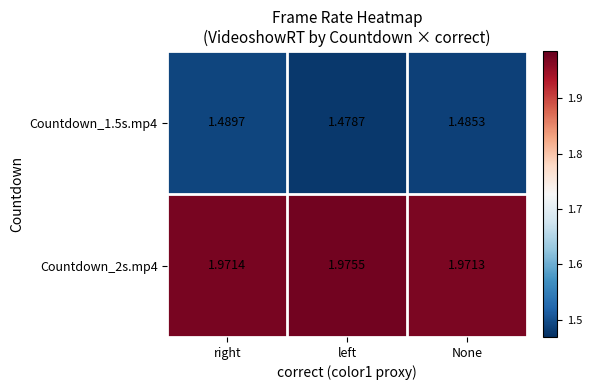

Rank the categories by Countdown_2s.mp4 value from lowest to highest.

None, right, left